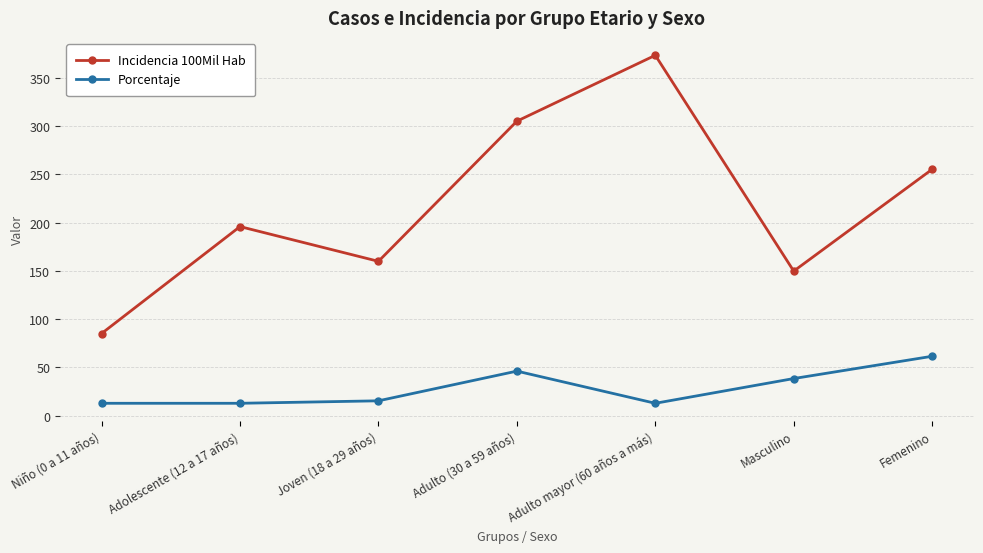

What is the greatest value displayed?

373.4